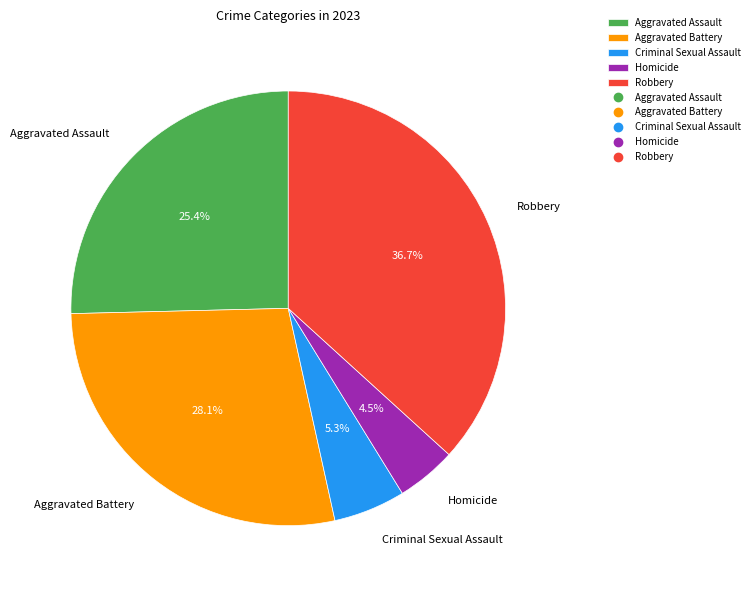

What percentage is the Criminal Sexual Assault slice, to the nearest percent?

5%